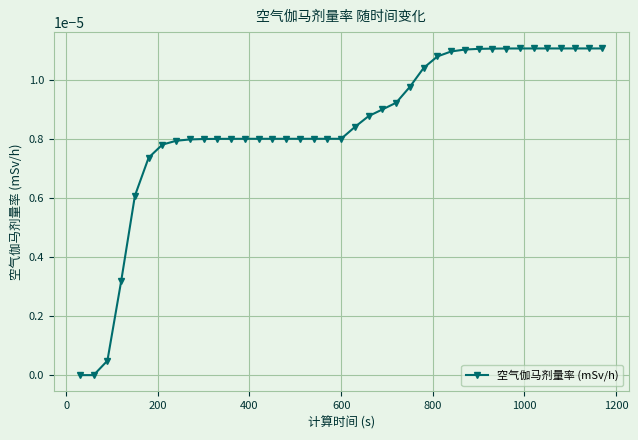

Is this an area chart (filled region under the line)?

No